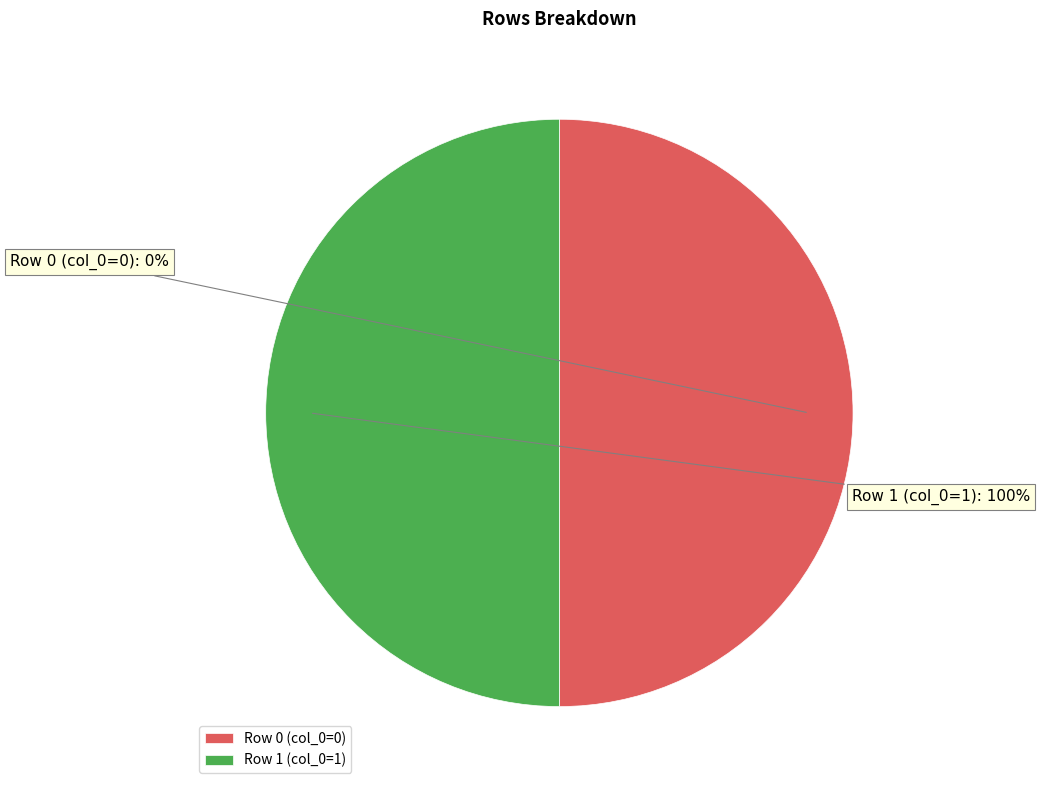

How many slices are in this pie chart?

2